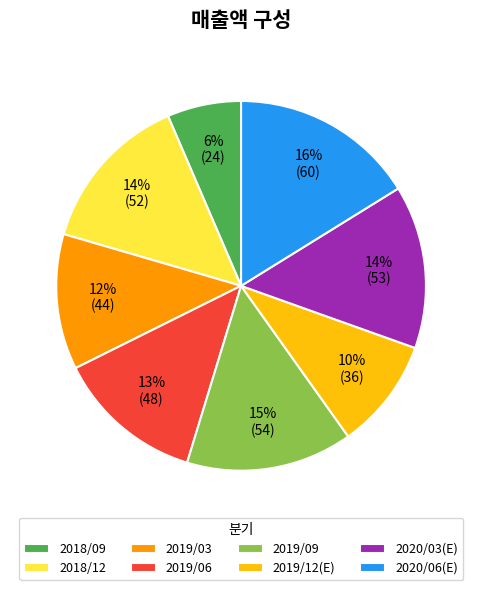

What percentage is the 2019/06 slice, to the nearest percent?

13%